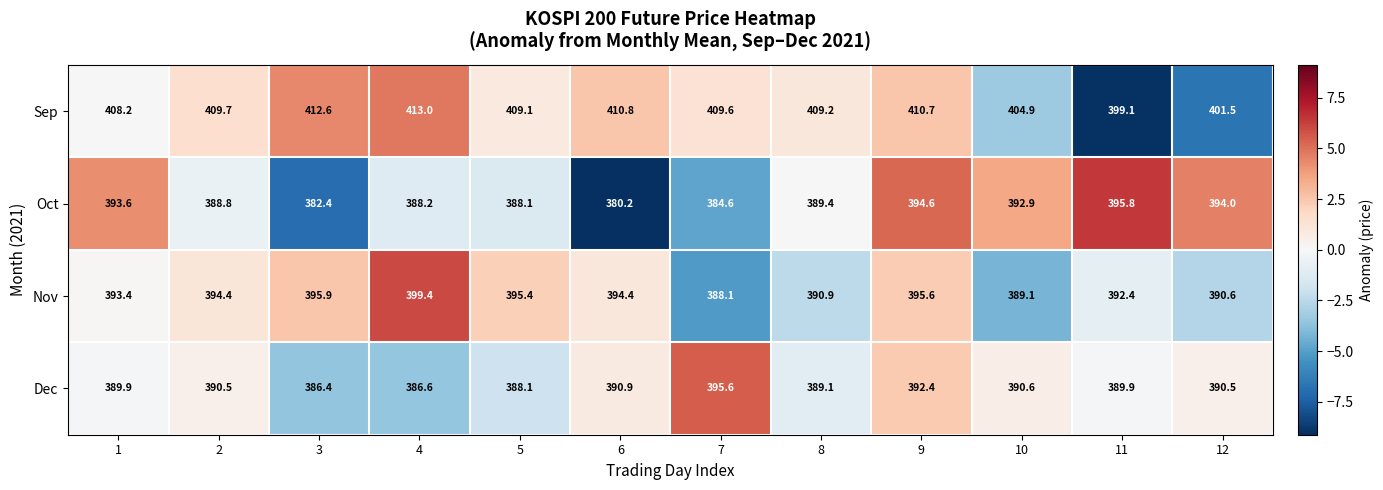

What is the average value of the Nov series?

393.3